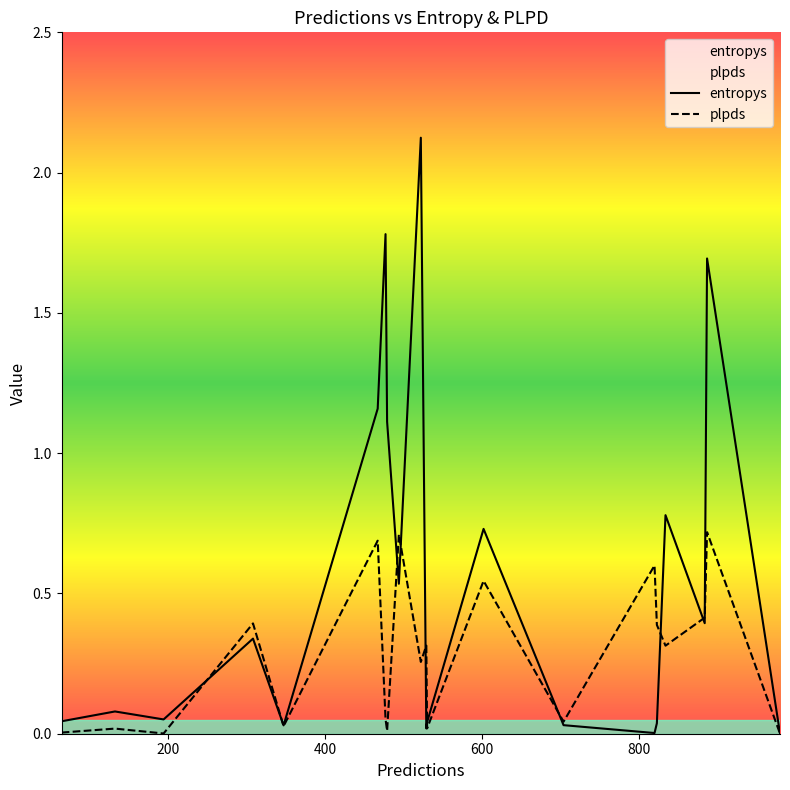

List the series in order of their peak value, highest first.

entropys, plpds